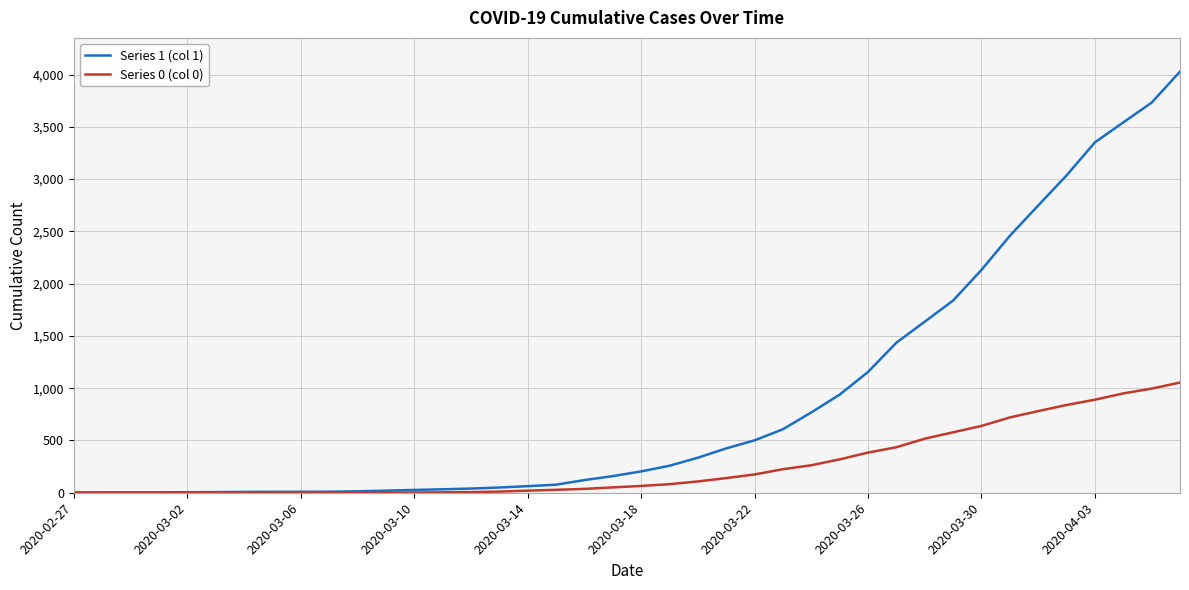

List the series in order of their peak value, highest first.

Series 1 (col 1), Series 0 (col 0)